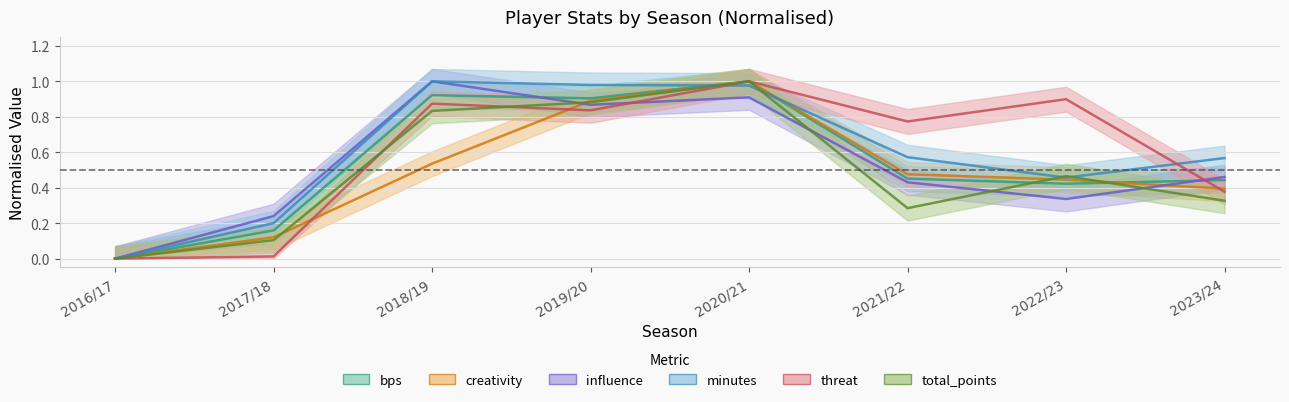

Which series has the largest total across all categories?

threat